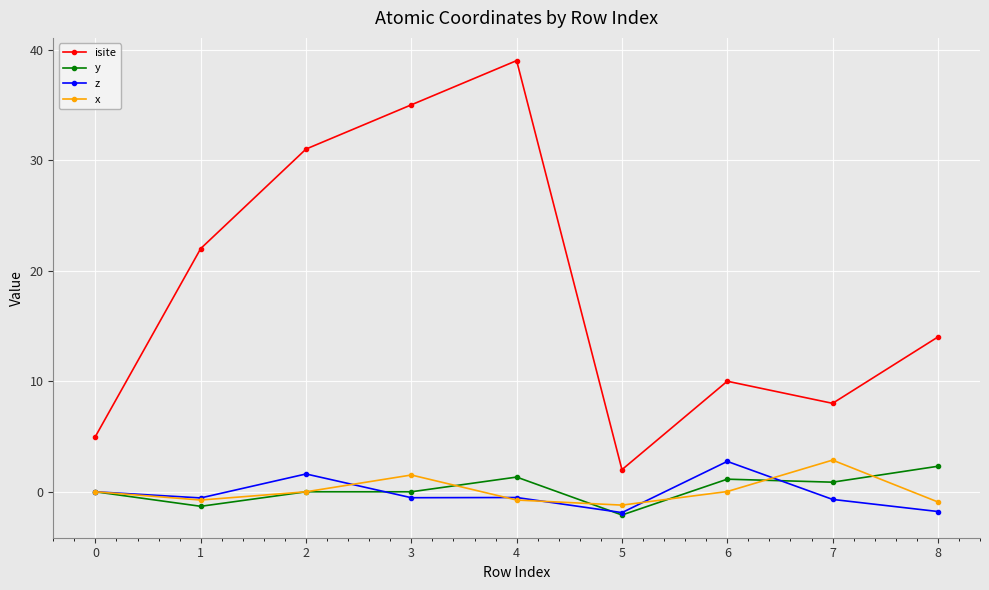

True or false: isite and x intersect in this chart.

False